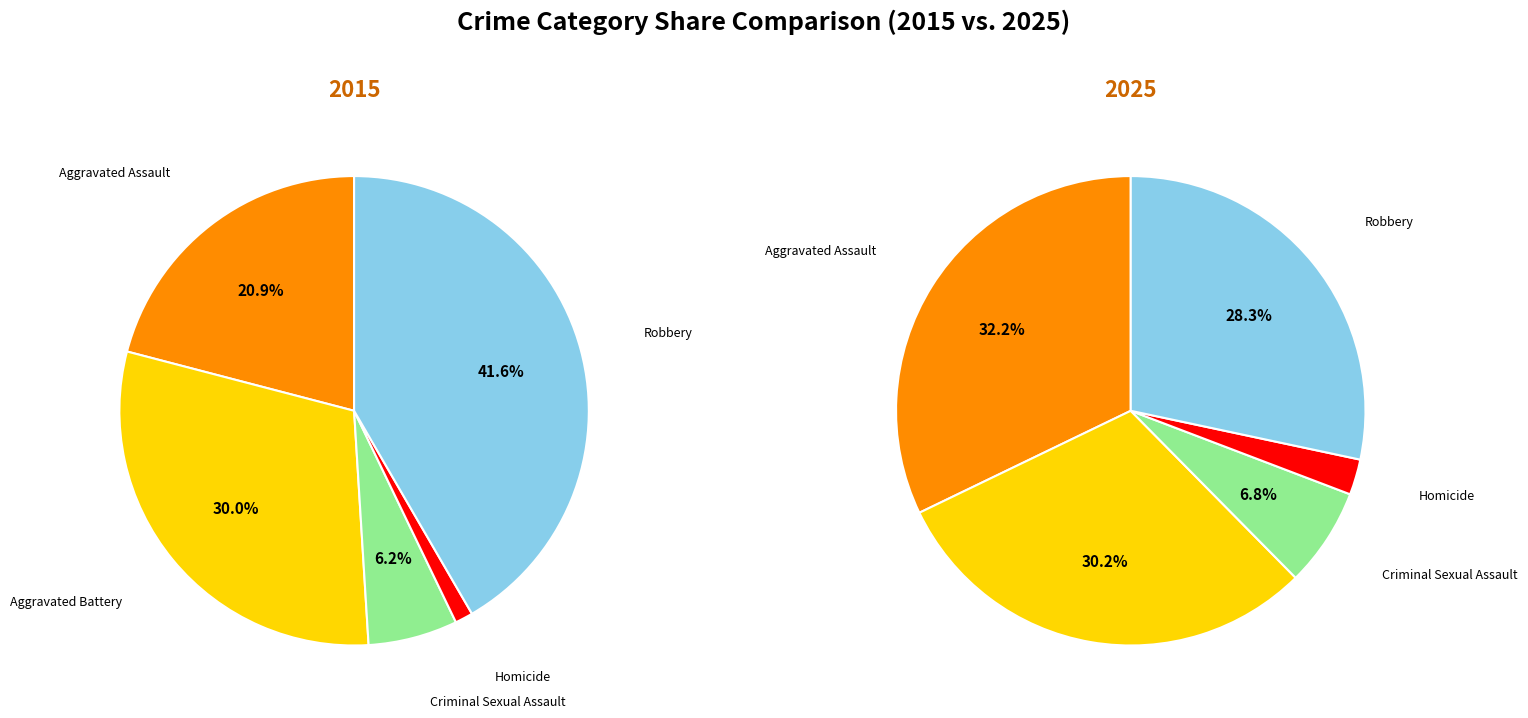

To the nearest percent, what percentage of the pie is Robbery?

42%